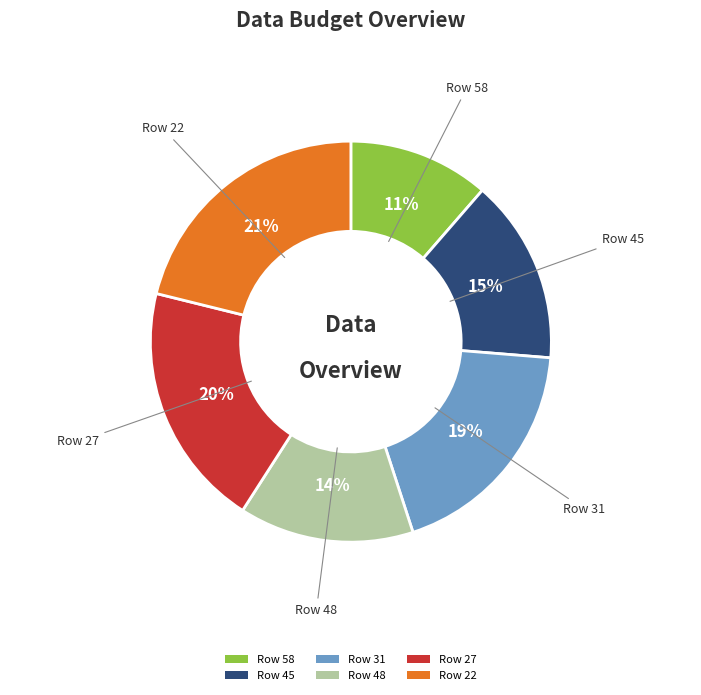

To the nearest percent, what is the difference between the largest and smallest slice percentages?

10%